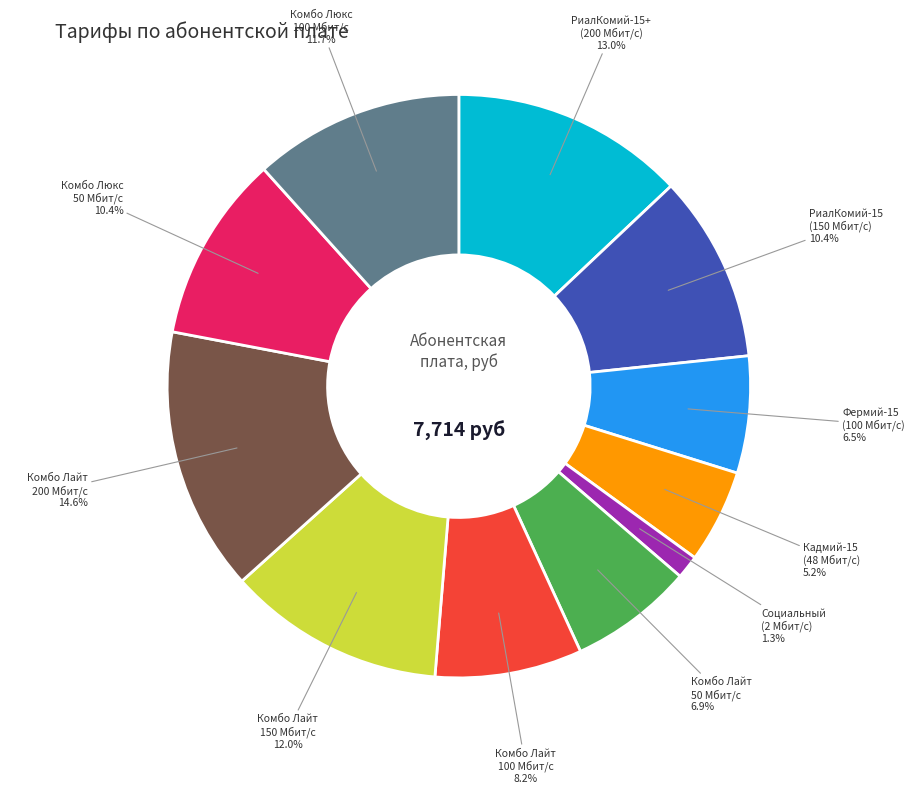

To the nearest percent, what is the average slice percentage?

9%